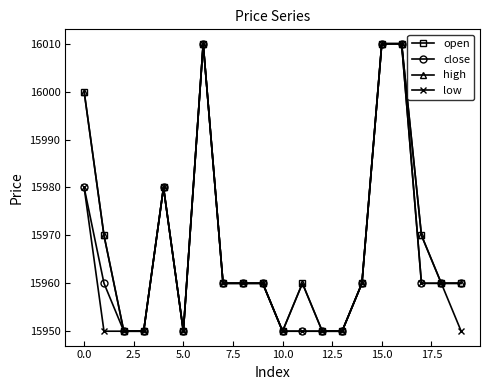

Is this an area chart (filled region under the line)?

No